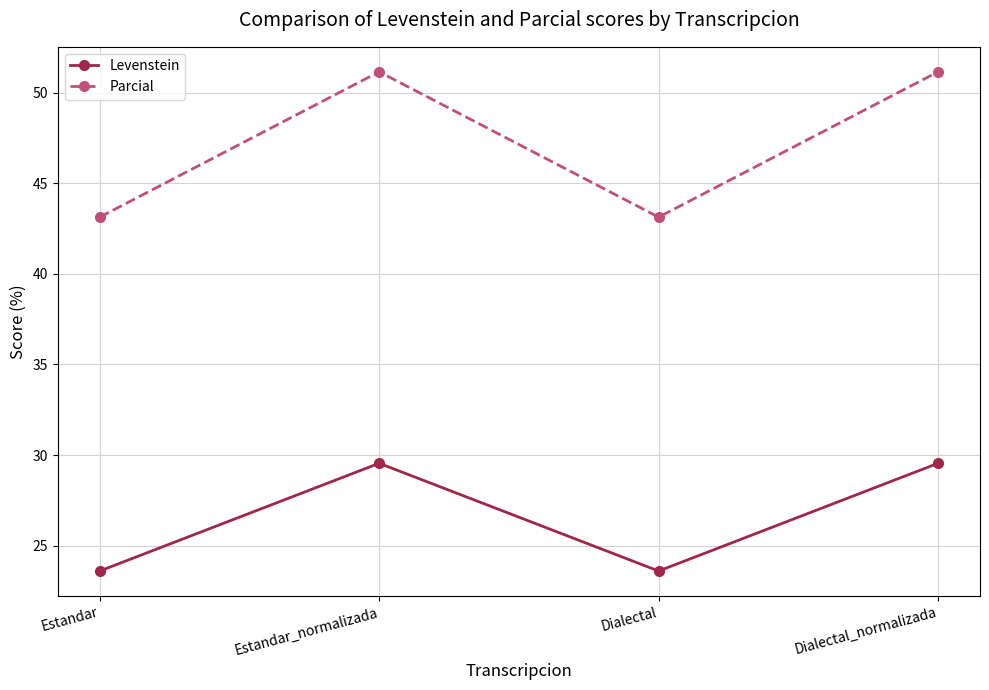

What is the minimum value shown in the chart?

23.6